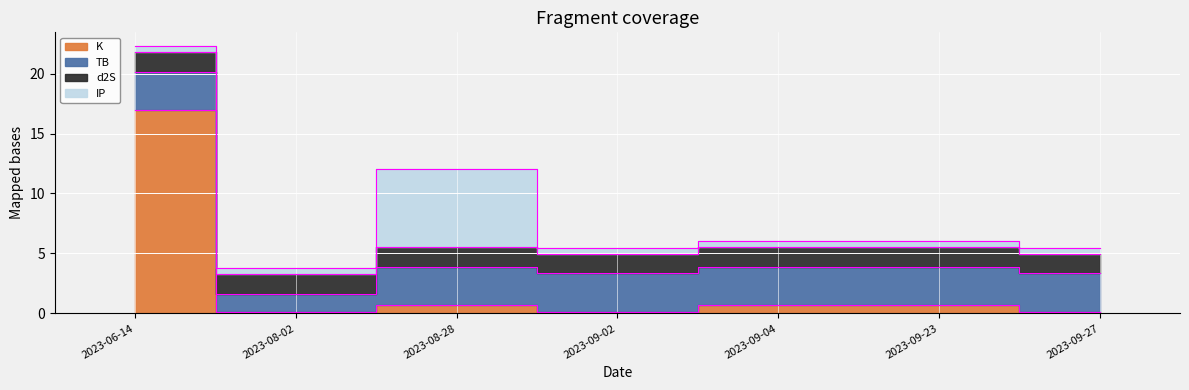

After their last crossing, which series has the higher values: d2S or IP?

d2S